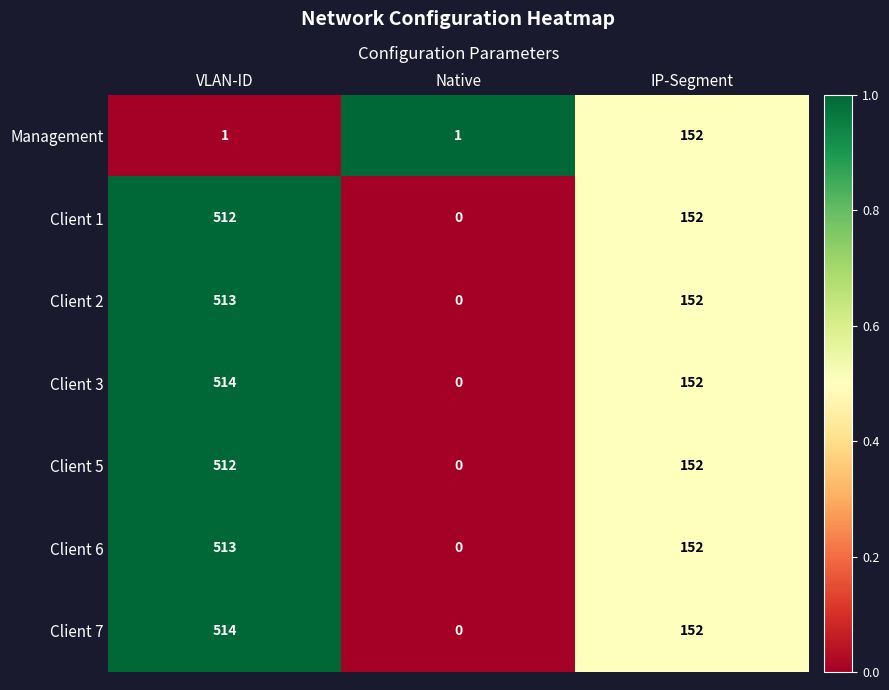

Where does the Client 2 series first go above 152?

VLAN-ID